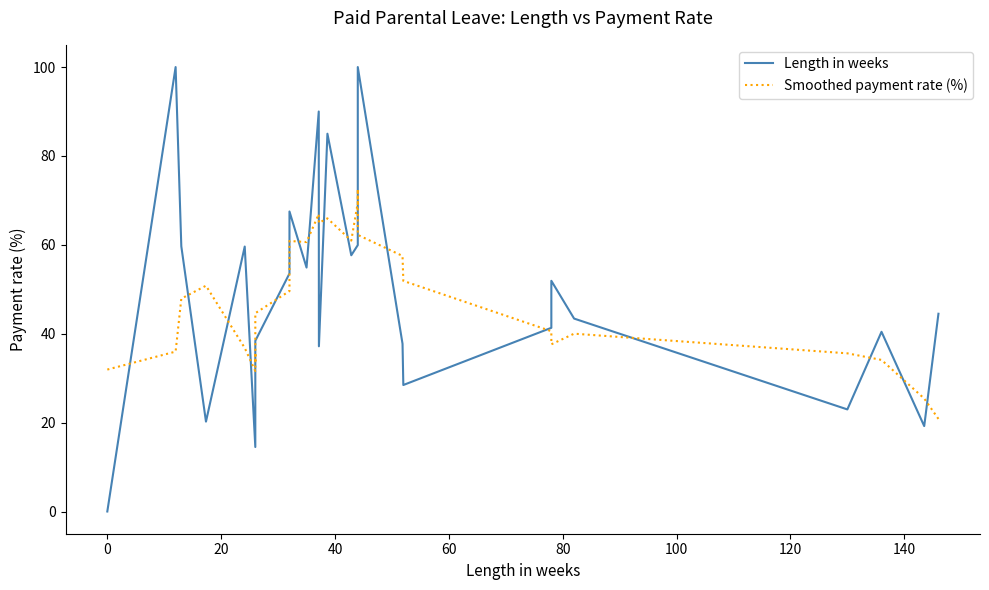

Which series ends up on top after the final intersection of Length in weeks and Smoothed payment rate (%)?

Length in weeks